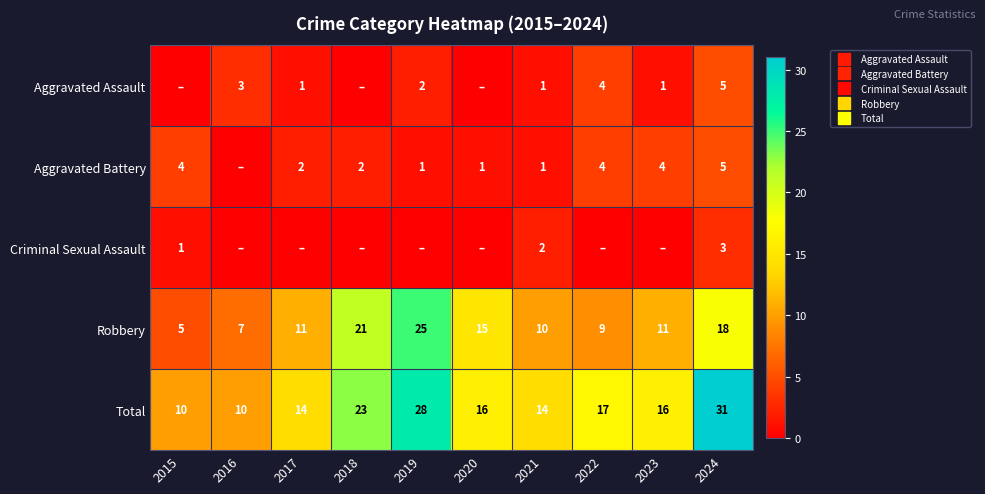

Which series has the largest total across all categories?

Total